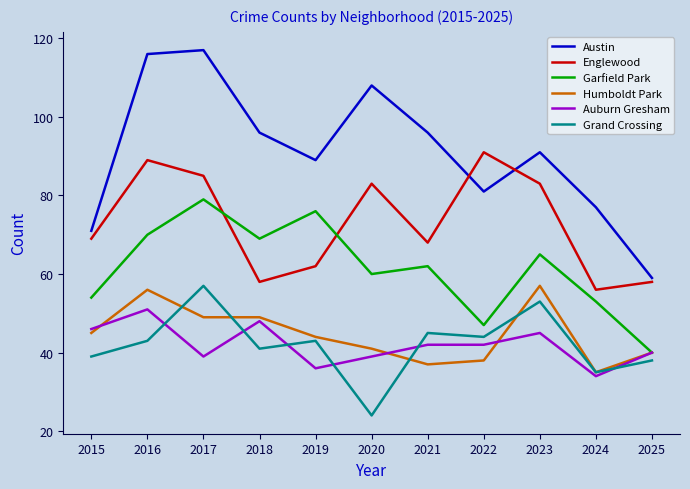

At how many categories does at least one series exceed 43?

11